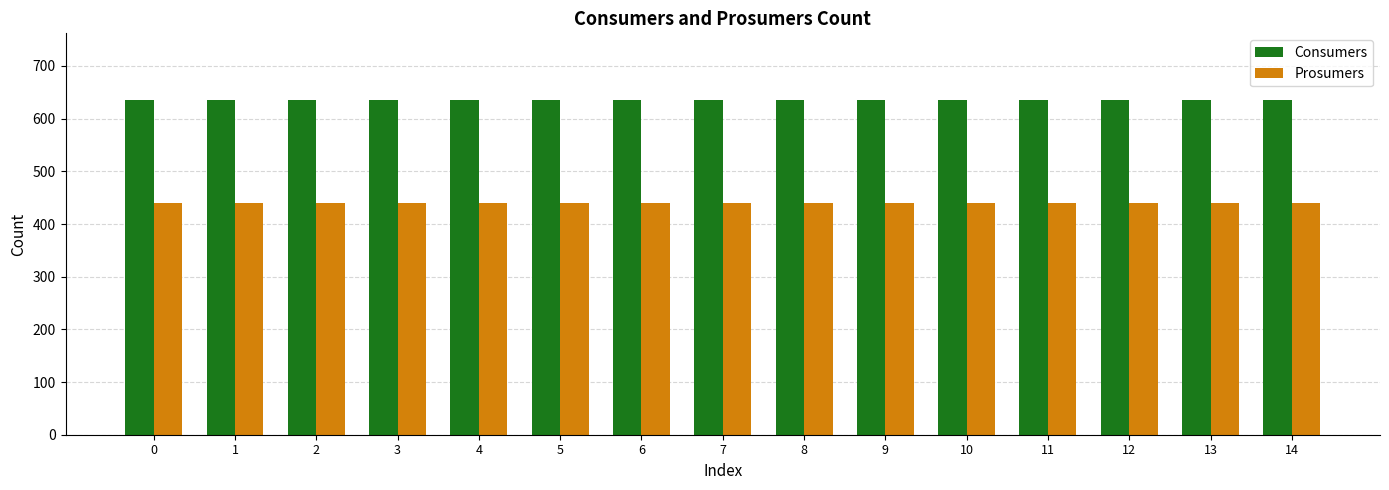

What value does the Consumers series have at 3?

635